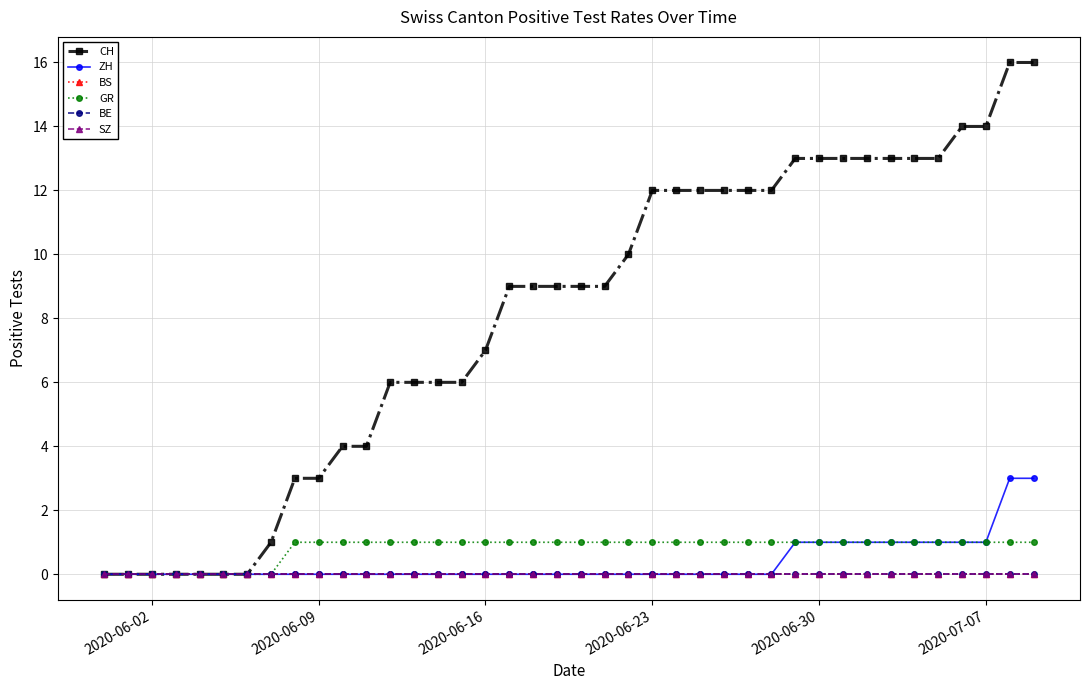

At how many categories does at least one series exceed 0?

33